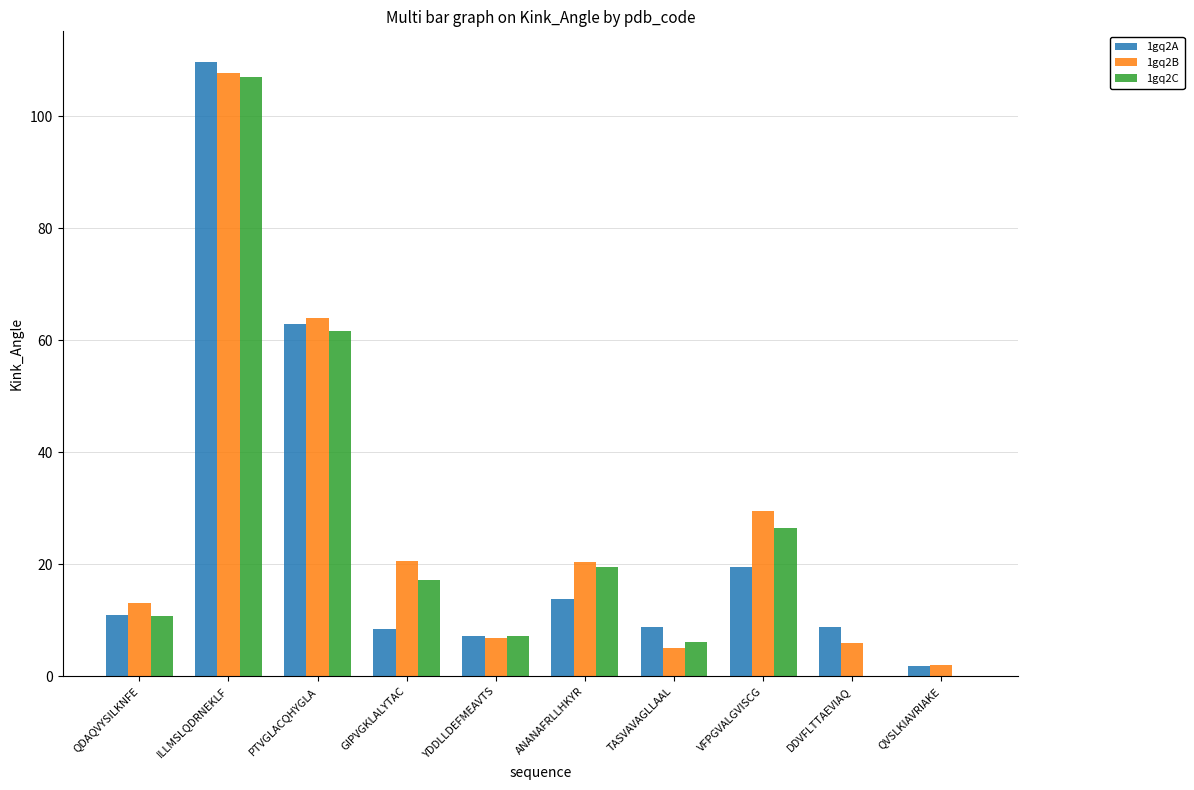

What is the sum of all 1gq2A values?

252.3